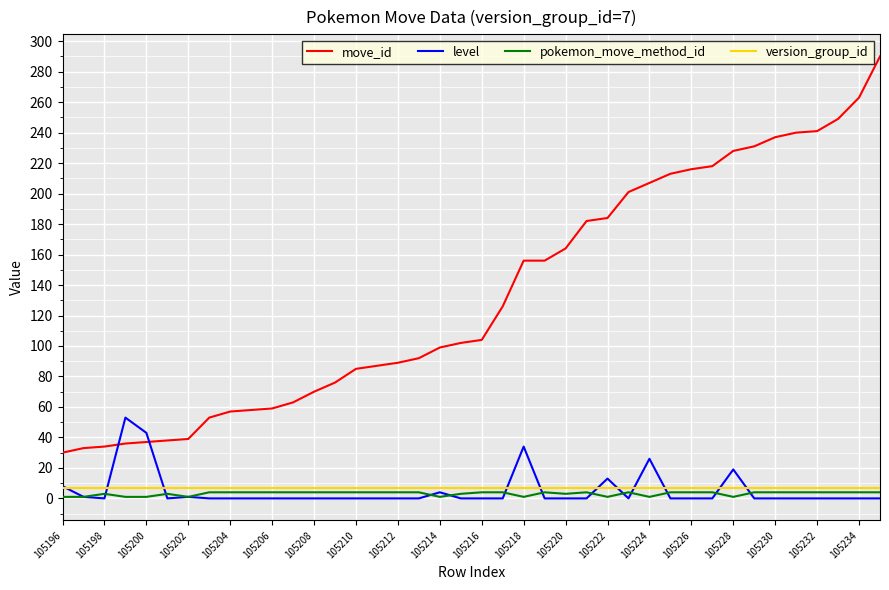

Does the chart have visible grid lines?

Yes